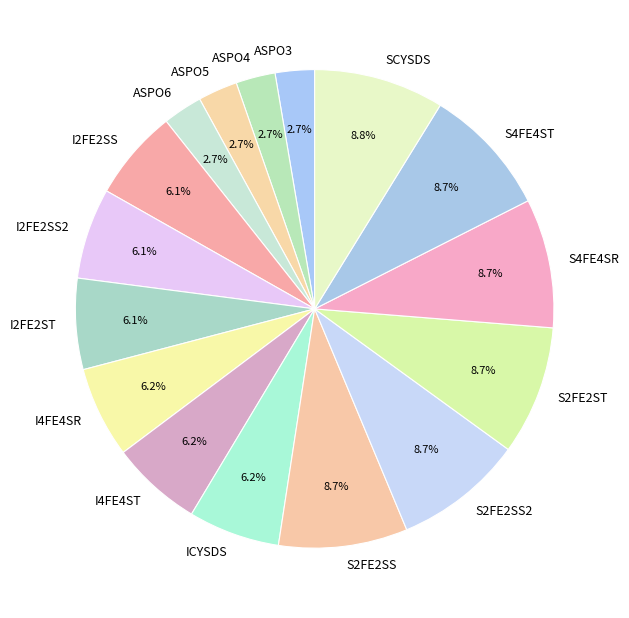

Is S2FE2ST the majority of the pie?

No